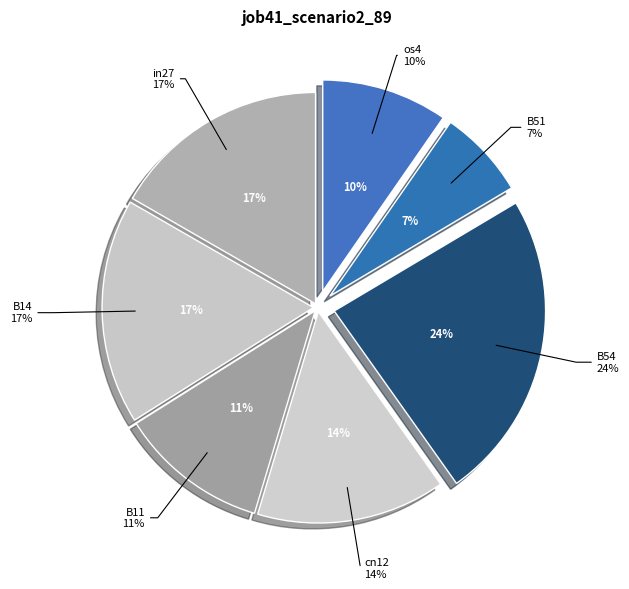

How many slices are in this pie chart?

7